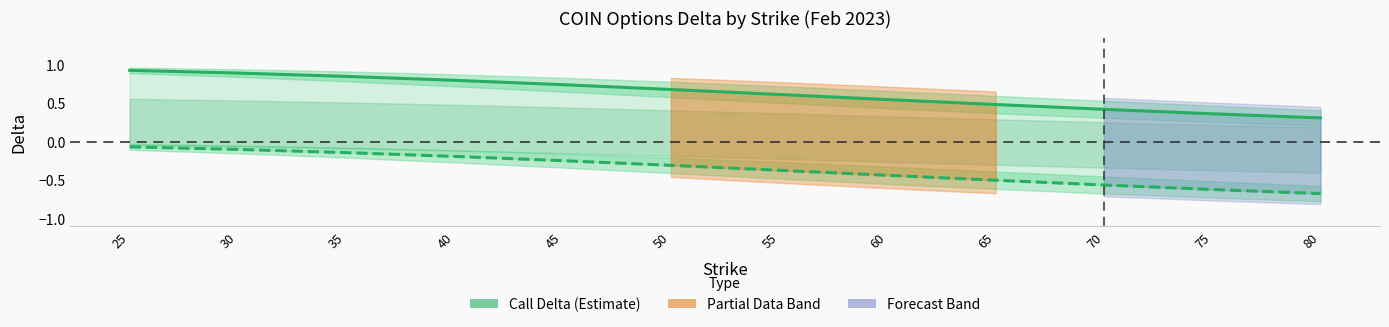

At which category is the sum across all series the highest?

25